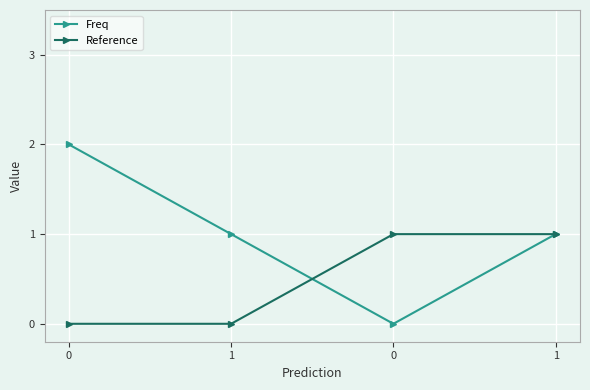

Rank the series by their maximum value, from lowest to highest.

Reference, Freq